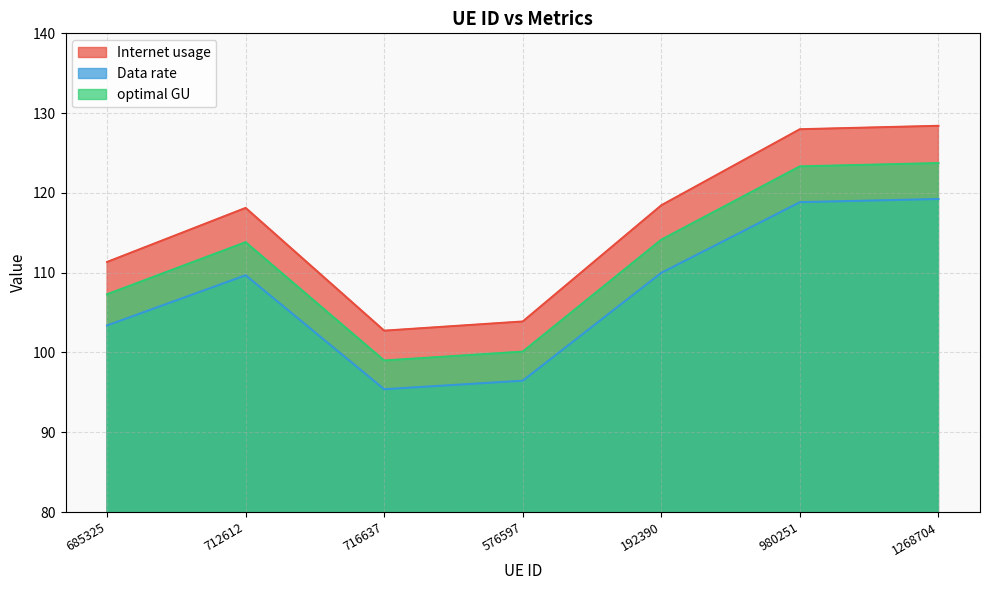

True or false: optimal GU has a value of 45.4 at 685325.

False